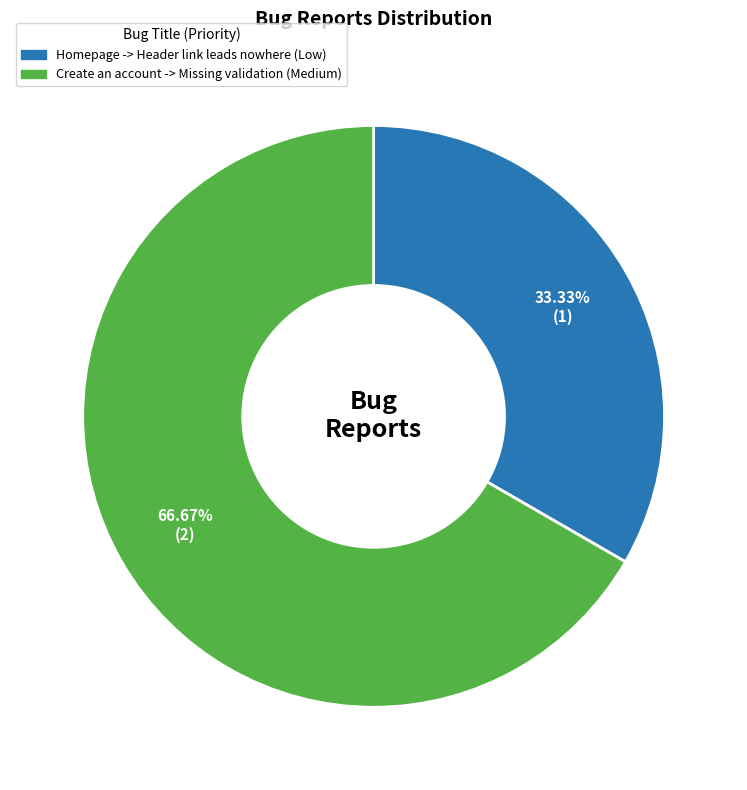

What percentage is the Homepage -> Header link leads nowhere slice, to the nearest percent?

33%